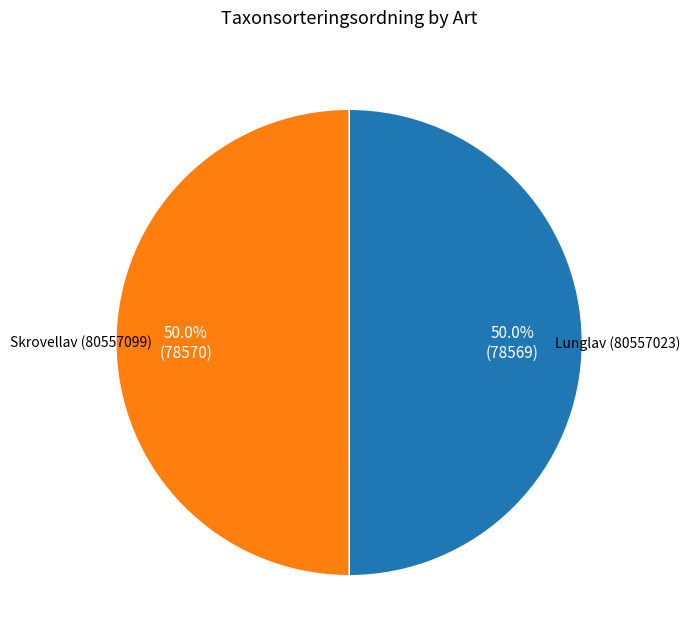

What percentage do Skrovellav (80557099) and Lunglav (80557023) together represent?

100.0%